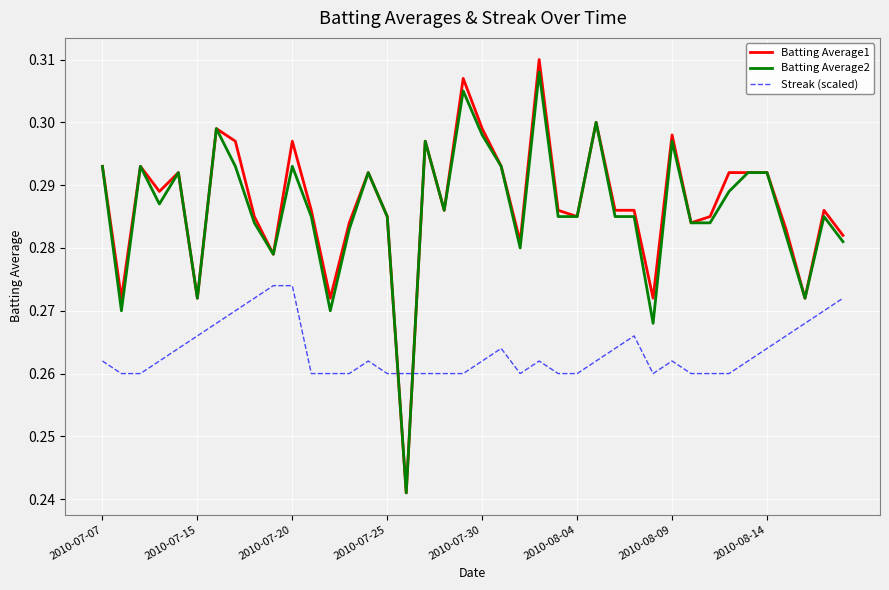

Which series ends up on top after the final intersection of Batting Average1 and Streak (scaled)?

Batting Average1